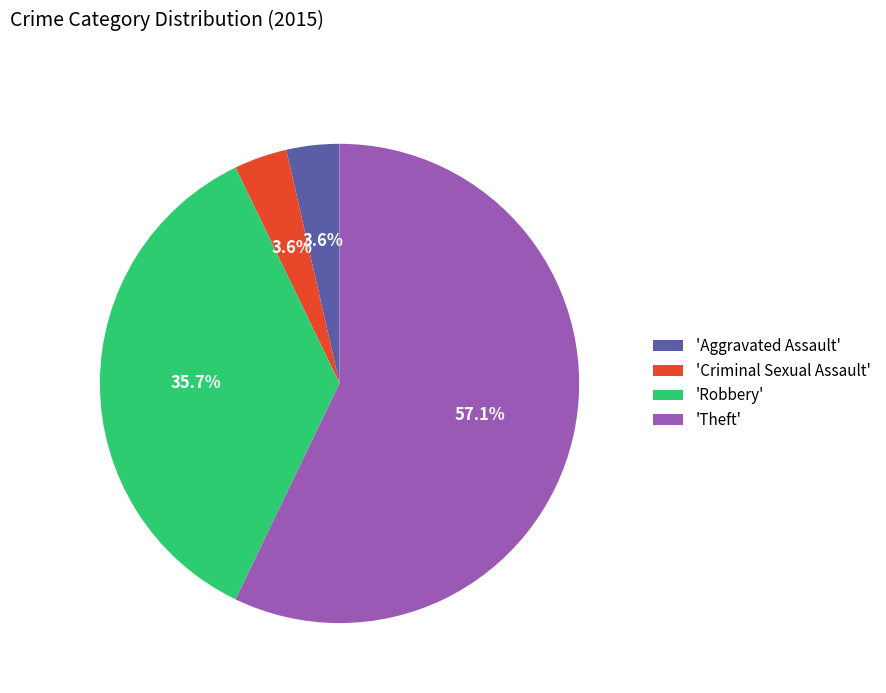

How many segments does this pie chart have?

4